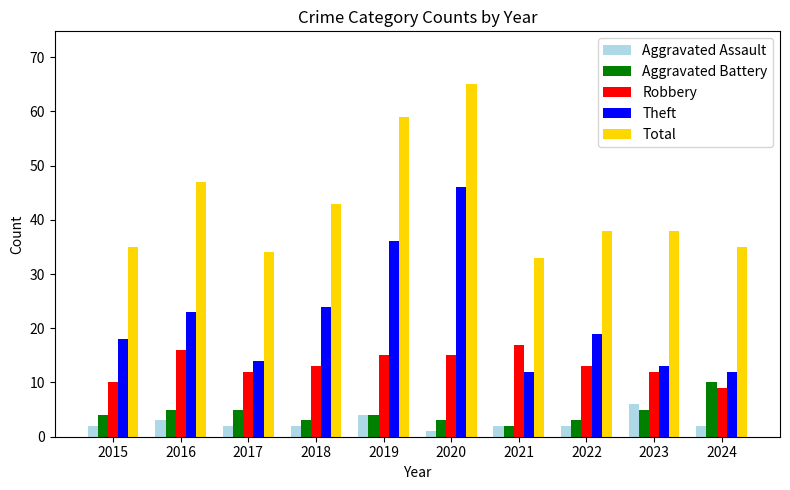

What is the approximate value of Aggravated Assault at 2021?

2